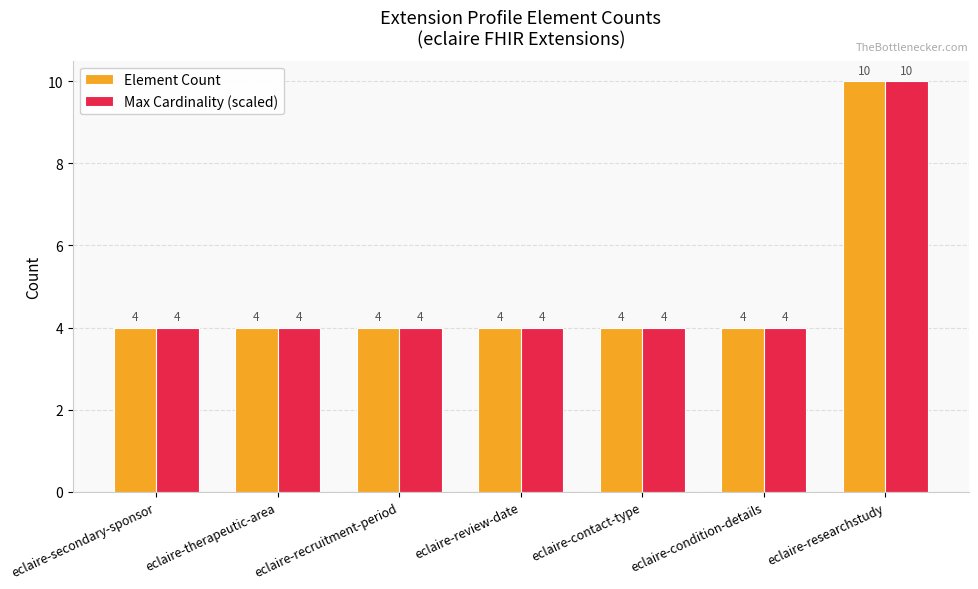

What are all the series names shown in the legend?

Element Count, Max Cardinality (scaled)